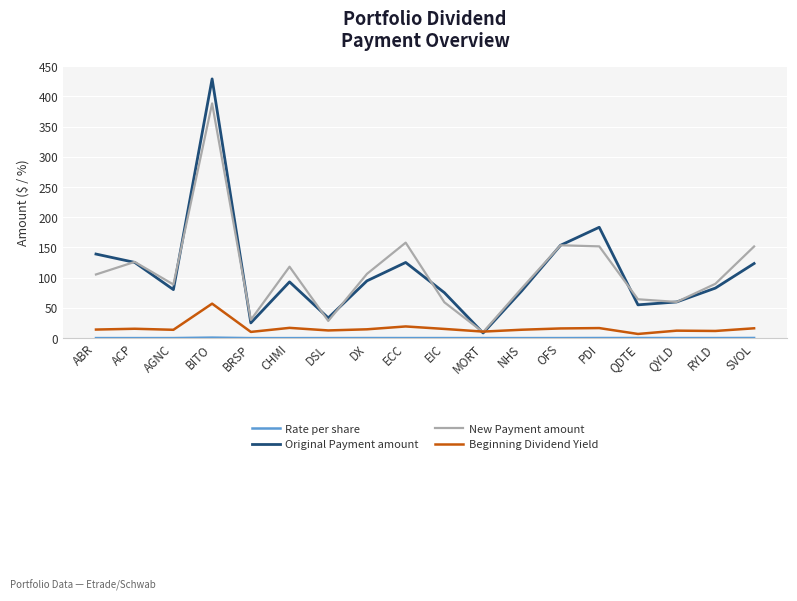

Between ECC and QYLD, which series saw the biggest shift?

New Payment amount